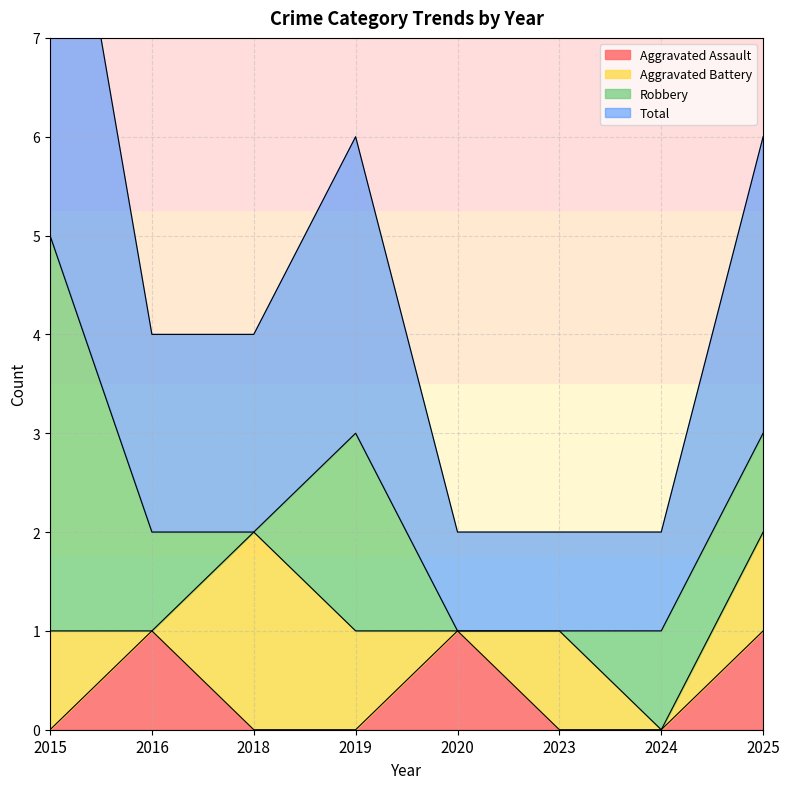

What is the sum of all Total values?

18